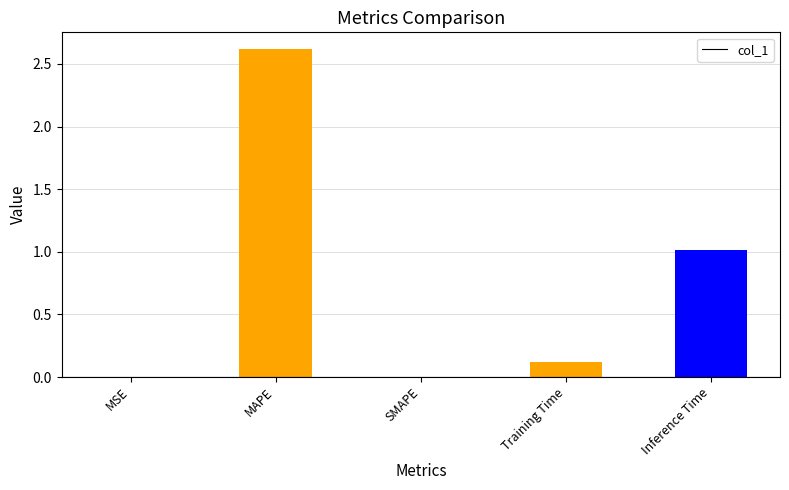

What is the change in value from MAPE to Training Time?

-2.5